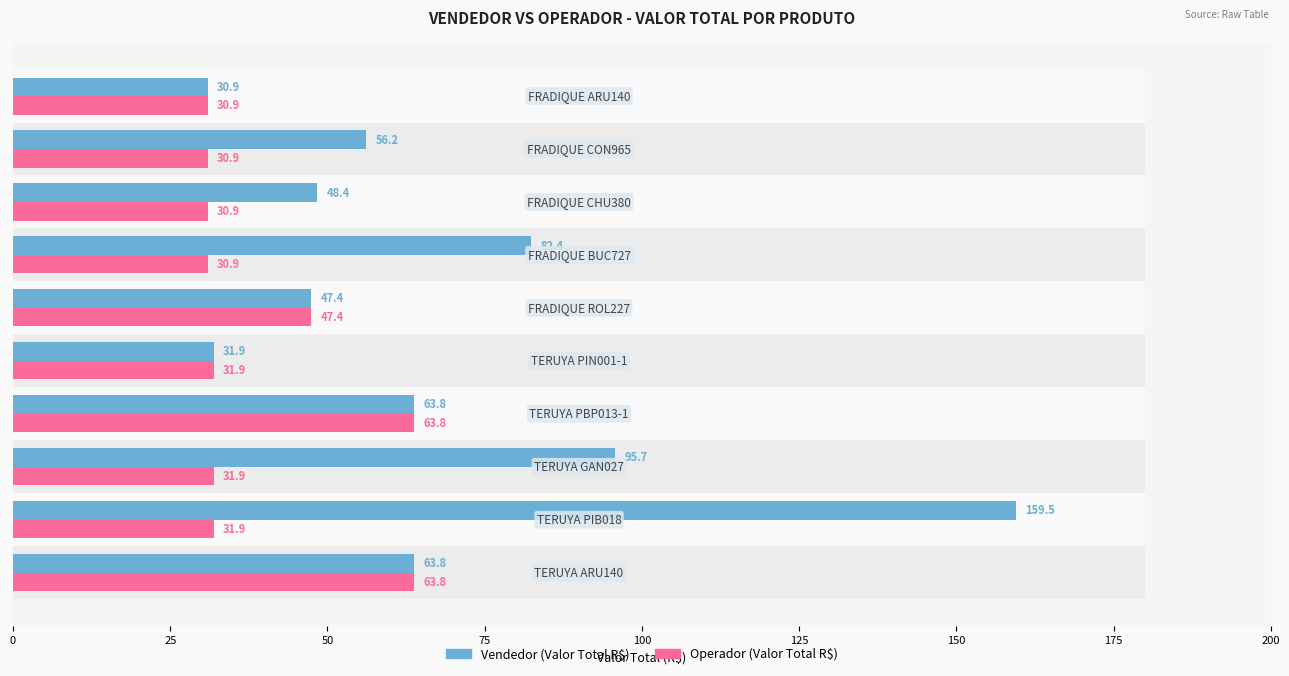

Reading left to right, list all the values displayed in this chart.

Vendedor (Valor Total R$): 63.8	159.5	95.7	63.8	31.9	47.4	82.4	48.4	56.2	30.9
Operador (Valor Total R$): 63.8	31.9	31.9	63.8	31.9	47.4	30.9	30.9	30.9	30.9